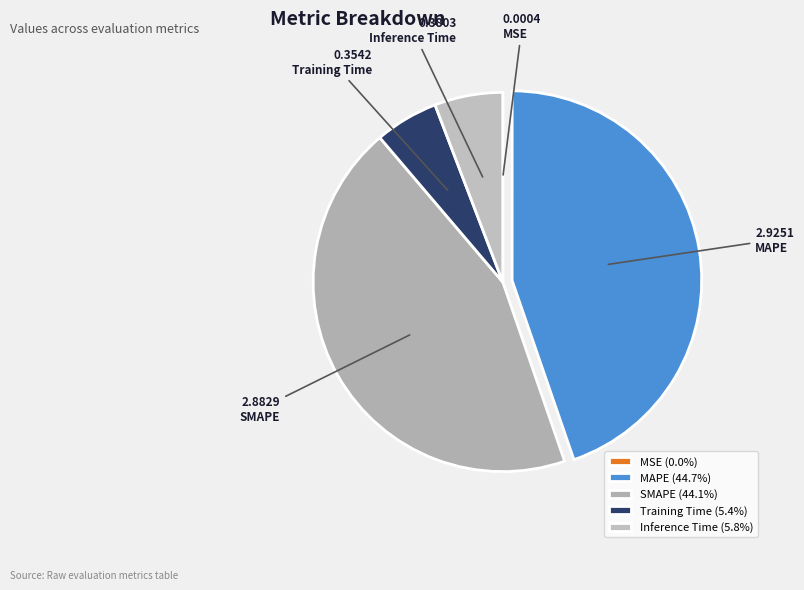

Which slice is the smallest?

MSE